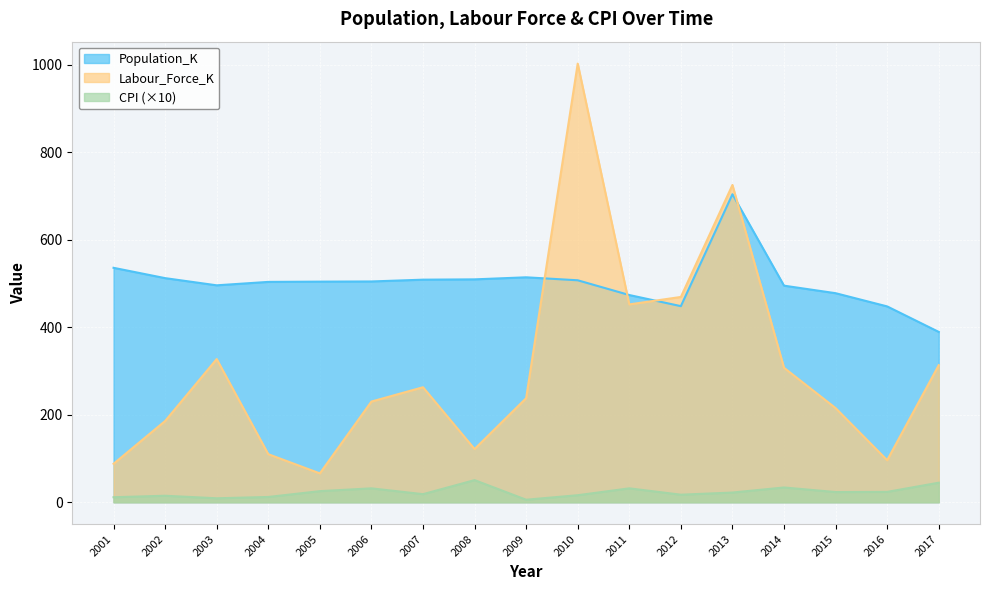

Reading right to left, list all the values displayed in this chart.

Population_K: 389.1	447.4	477.6	494.8	703.7	448.0	473.4	507.1	513.9	509.2	508.5	504.4	504.0	503.4	495.6	512.0	535.6
Labour_Force_K: 313.1	96.0	215.1	307.2	724.9	469.0	452.0	1002.2	237.7	121.5	262.7	230.0	65.9	109.8	327.1	185.6	87.8
CPI: 44.6	23.6	23.2	33.7	22.1	17.2	31.7	16.0	5.7	50.5	18.4	31.7	25.3	12.0	9.0	14.8	11.4